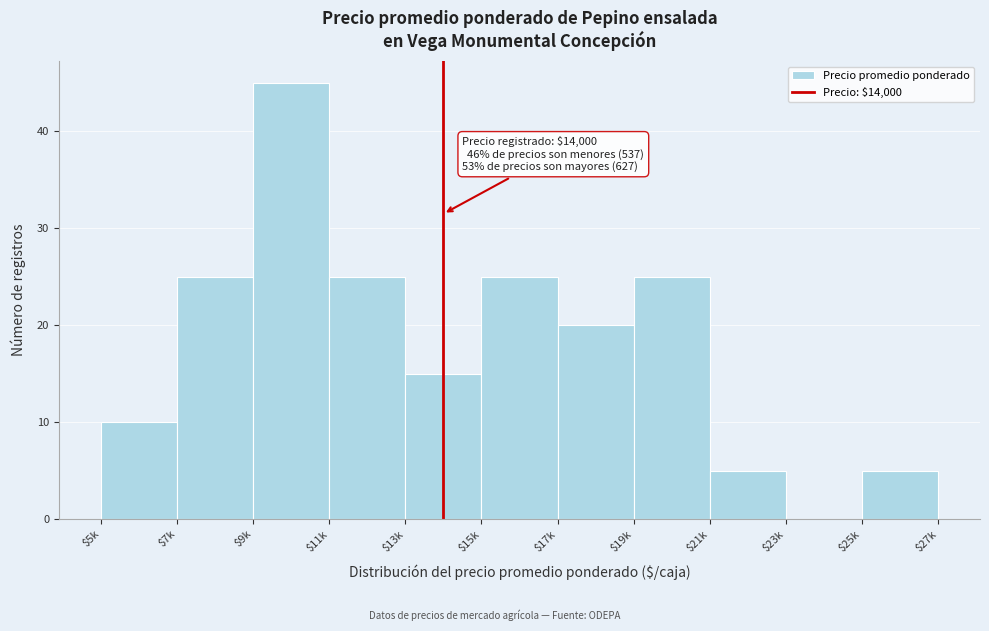

At which category does the chart reach its peak across all series?

$9k